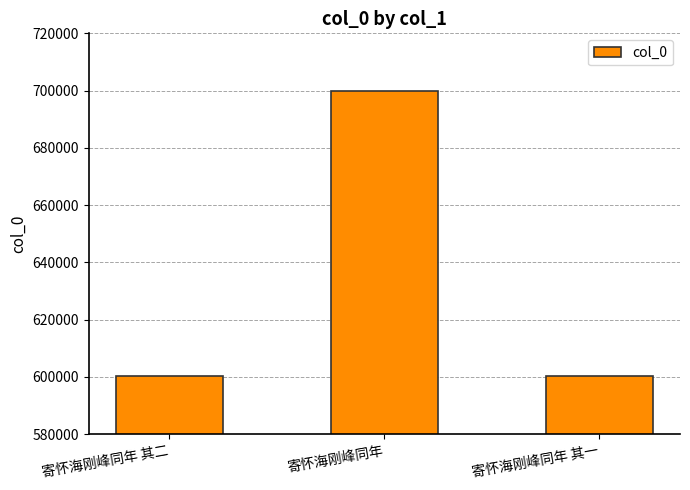

Count the number of data series in this chart.

1